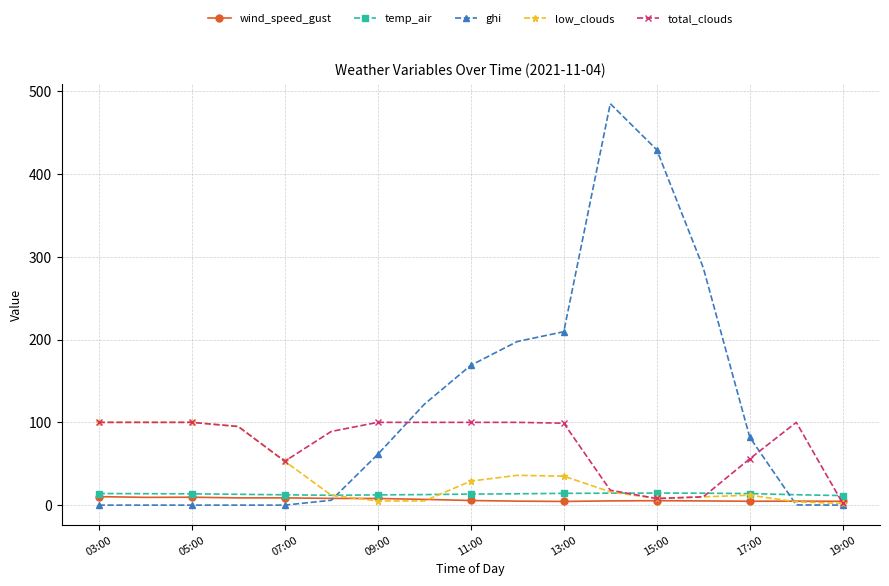

What is the lowest value of the temp_air series?

11.5